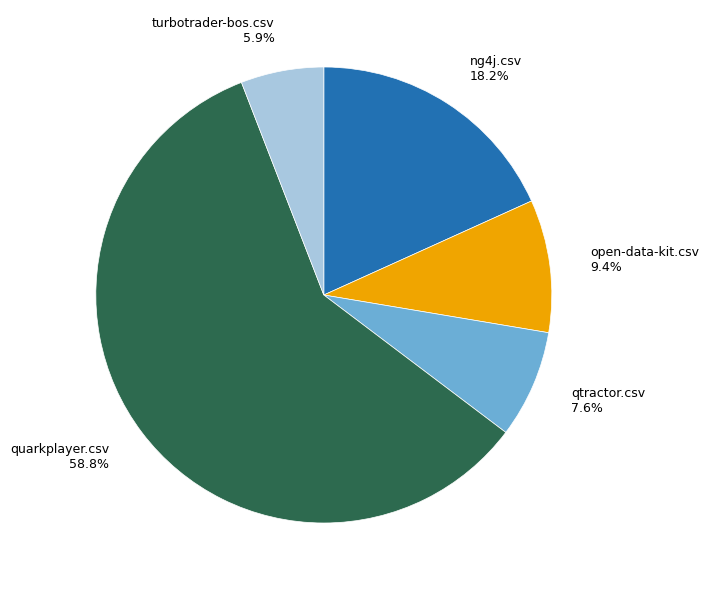

To the nearest percent, what portion does turbotrader-bos.csv represent?

6%